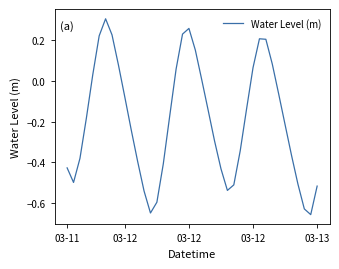

What is the difference between the maximum and minimum values?

1.0